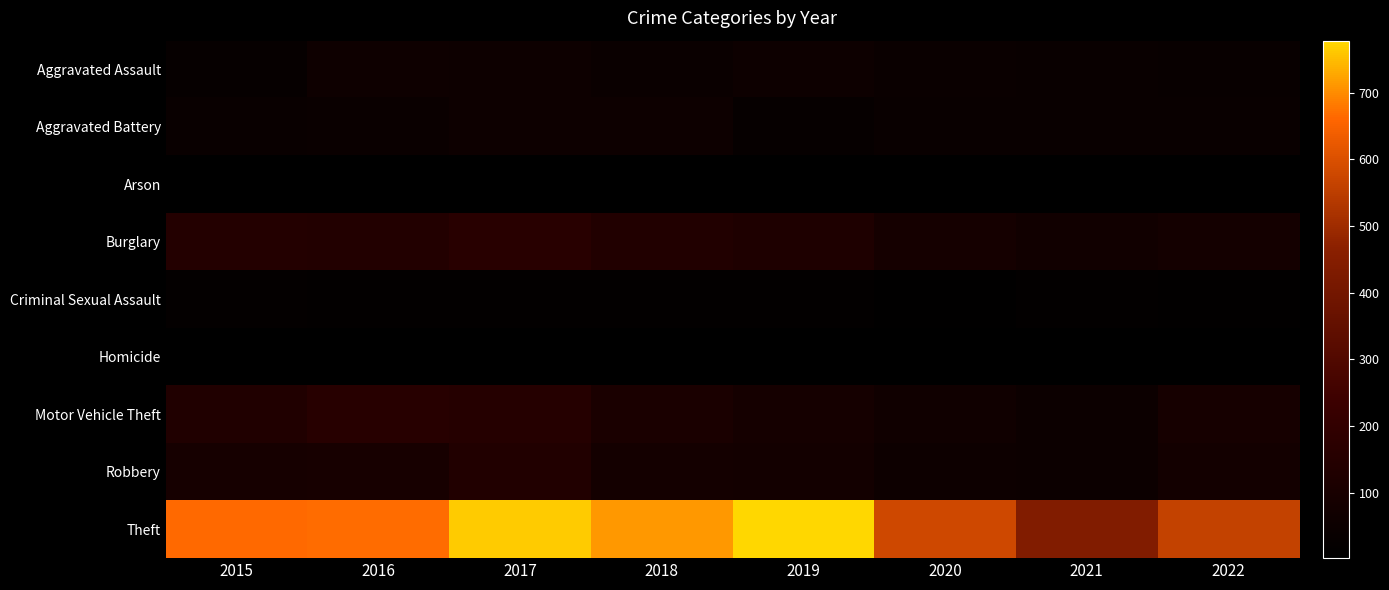

What is the spread (max minus min) of values at 2015?

661